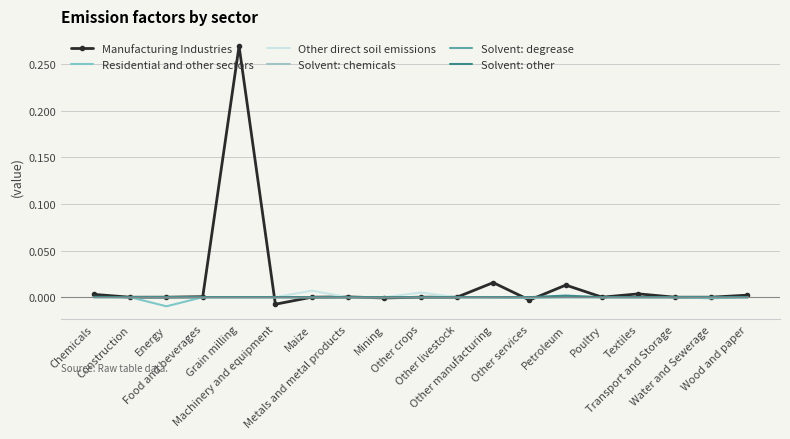

What is the label of the 17th point from the right?

Energy